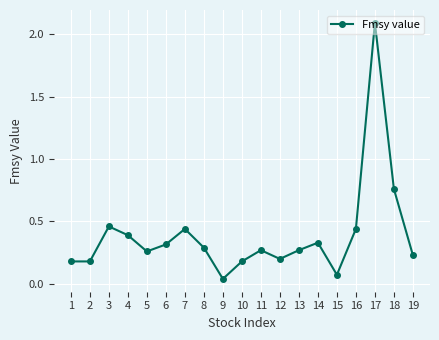

Does the chart display data point markers on the line(s)?

Yes